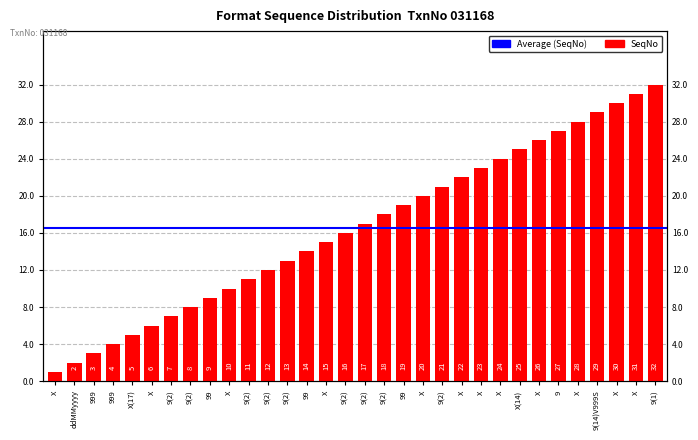

Which category has the lowest value across all series?

X